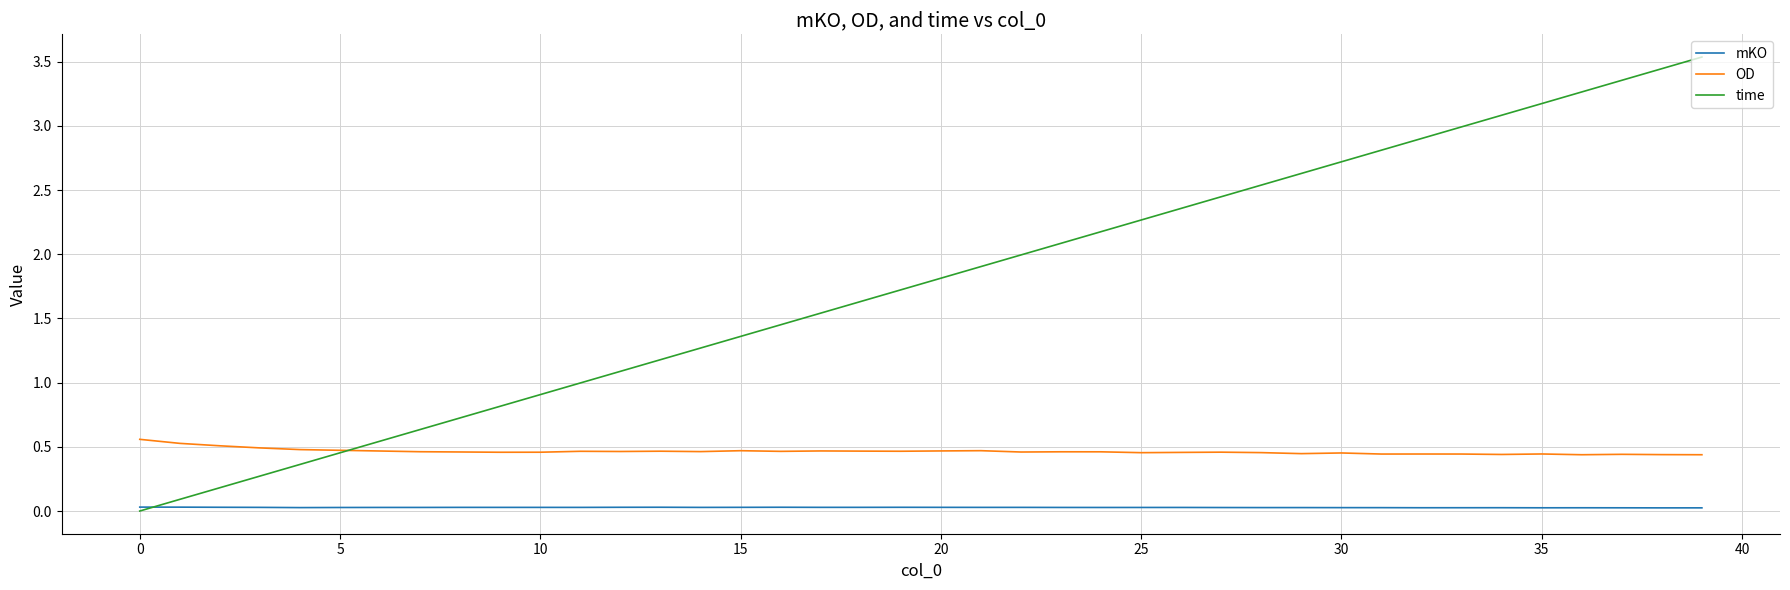

How many intersections are there between time and OD?

1